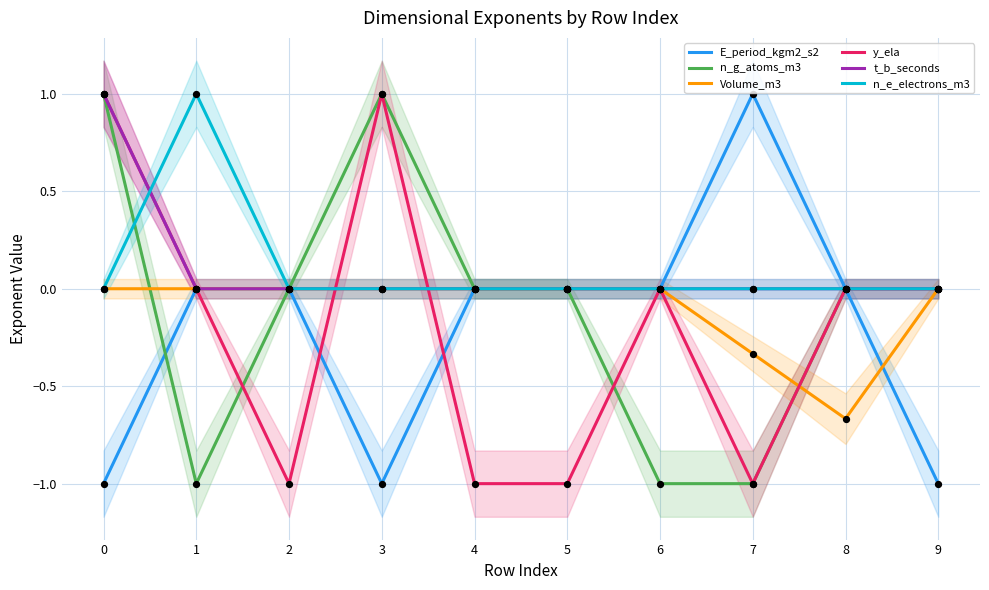

Which series has the widest spread of Y values?

E_period_kgm2_s2